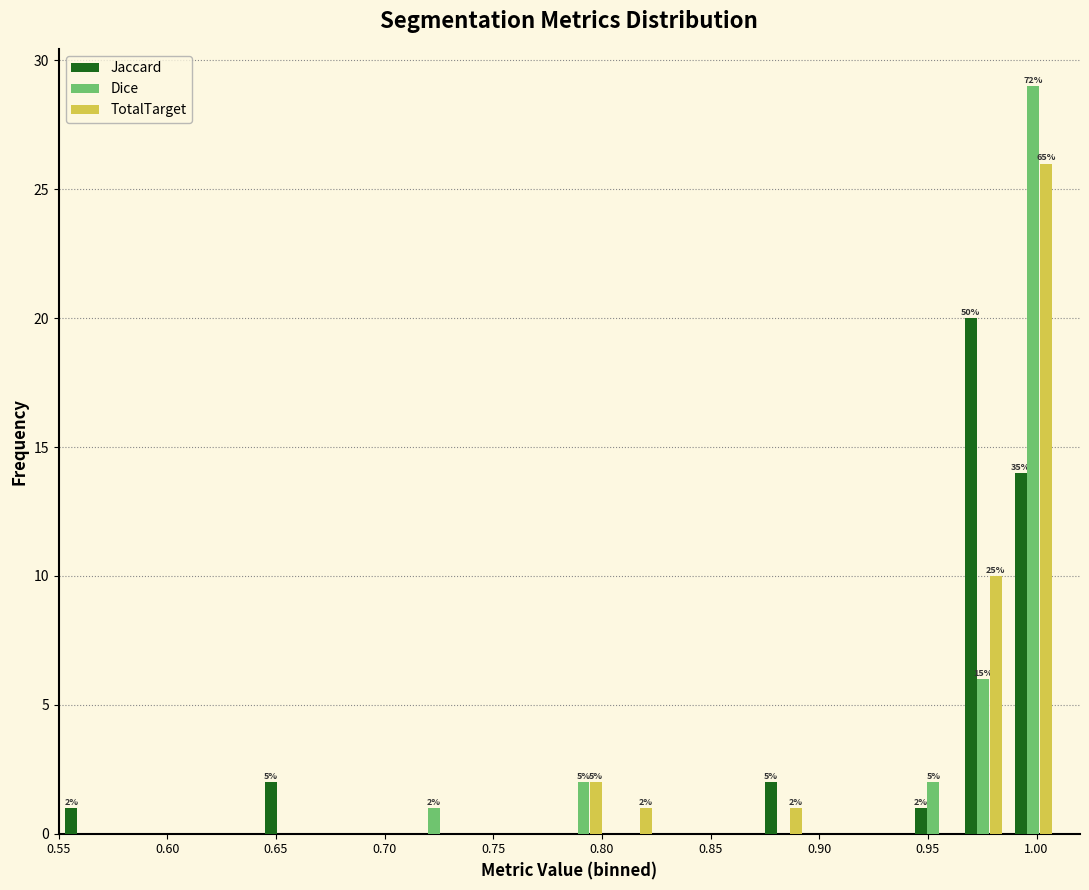

In the Jaccard series, which range on the x-axis has the tallest bar?

0.964 to 0.987